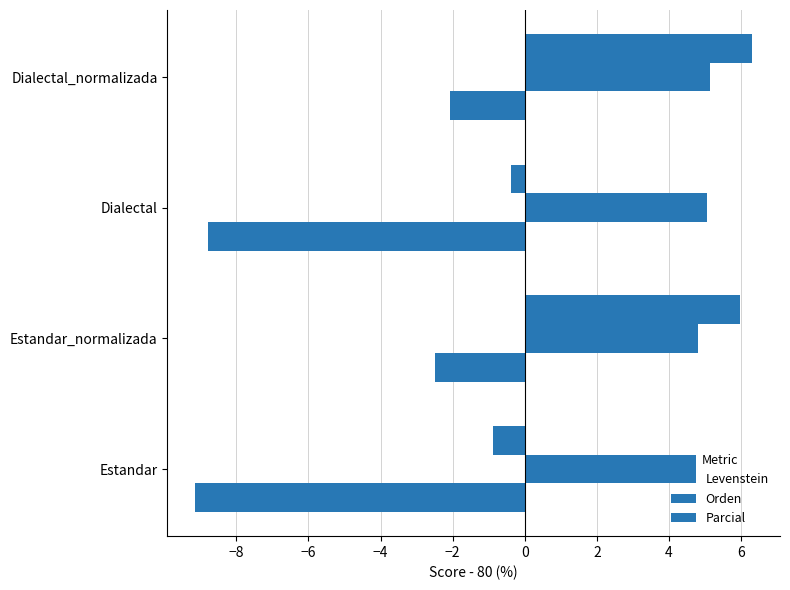

How many distinct data groups are displayed?

3